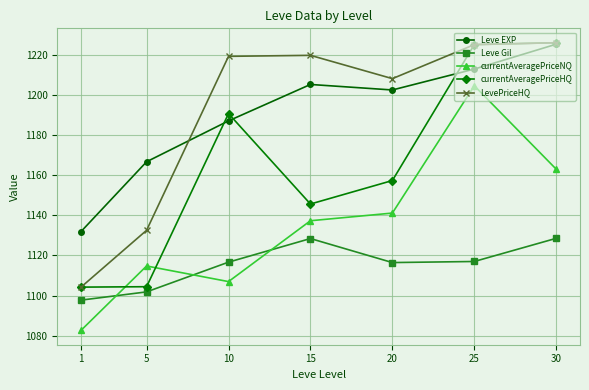

In currentAveragePriceNQ, how many points are lower than both neighbors (excluding endpoints)?

1